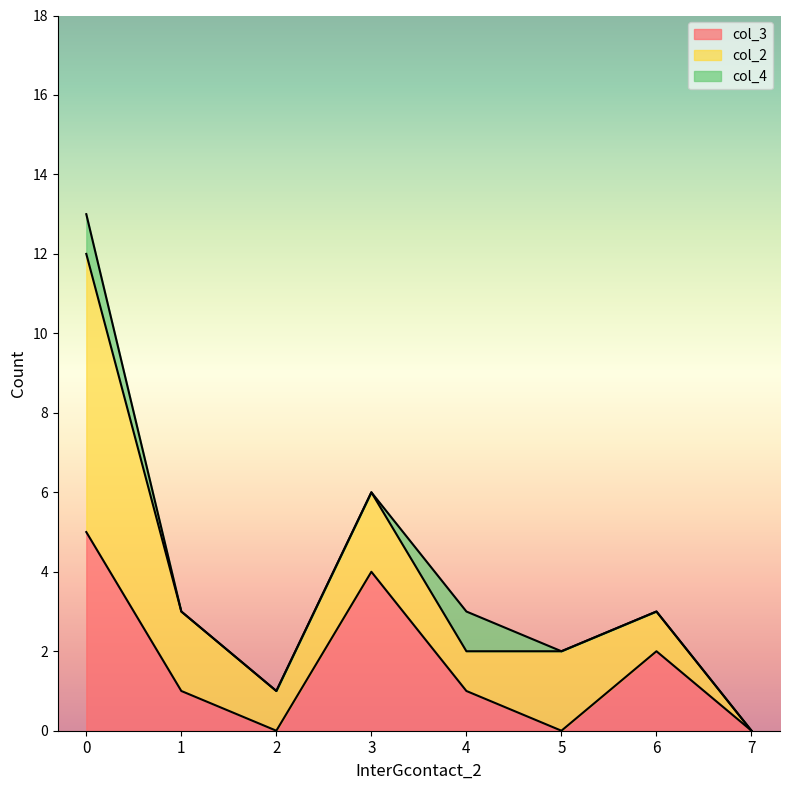

Reading right to left, list all the values displayed in this chart.

col_2: 0	1	2	1	2	1	2	7
col_3: 0	2	0	1	4	0	1	5
col_4: 0	0	0	1	0	0	0	1